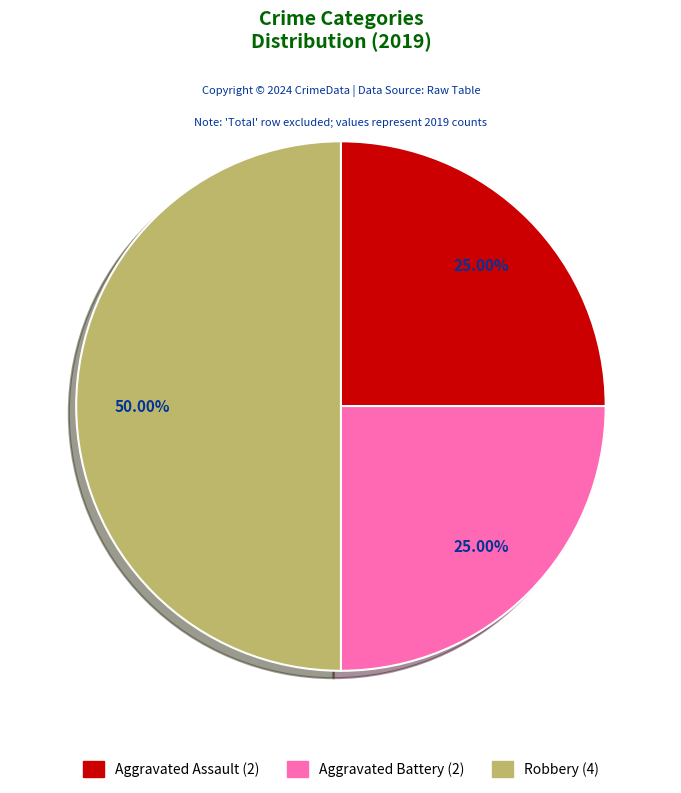

What is the ratio of the value at Aggravated Battery to the value at Robbery?

0.5